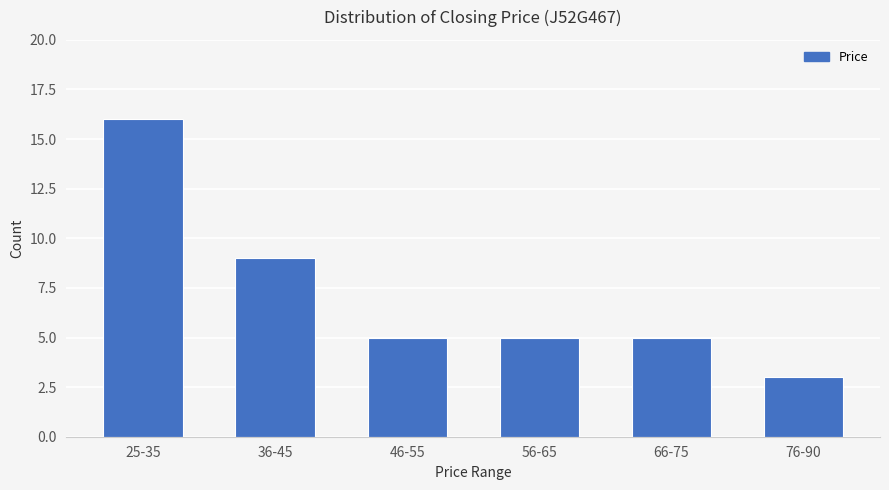

Which label corresponds to the largest value in the chart?

25-35